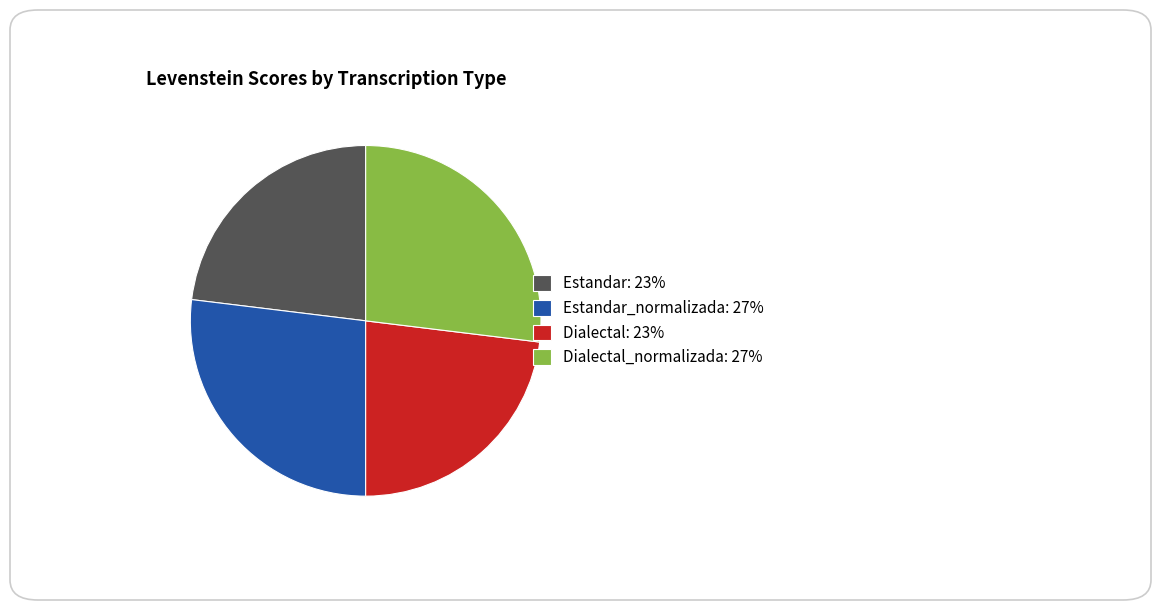

How many segments does this pie chart have?

4